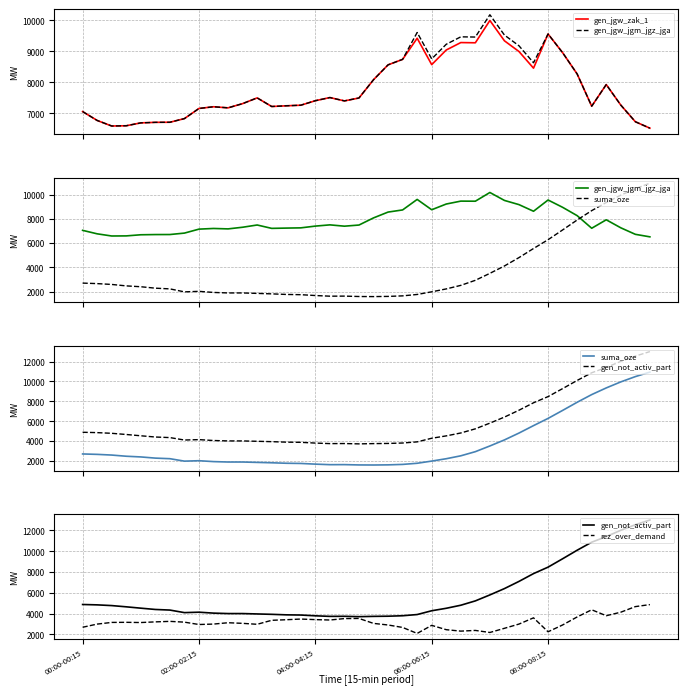

How many intersections are there between suma_oze and gen_jgw_zak_1?

1